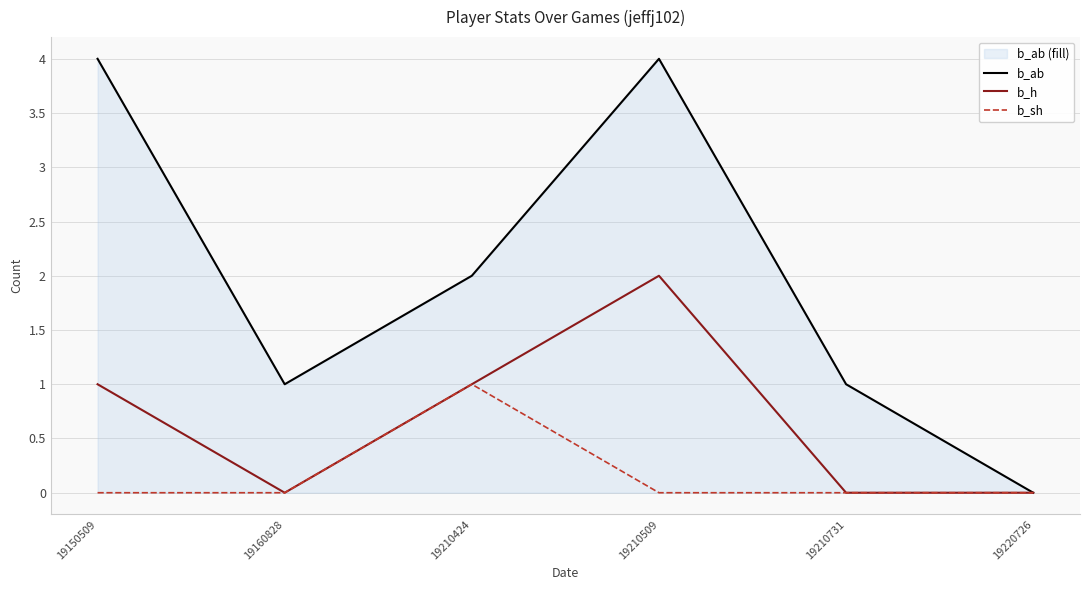

Reading right to left, extract all data points from this chart.

b_ab: 19220726=0	19210731=1	19210509=4	19210424=2	19160828=1	19150509=4
b_h: 19220726=0	19210731=0	19210509=2	19210424=1	19160828=0	19150509=1
b_sh: 19220726=0	19210731=0	19210509=0	19210424=1	19160828=0	19150509=0